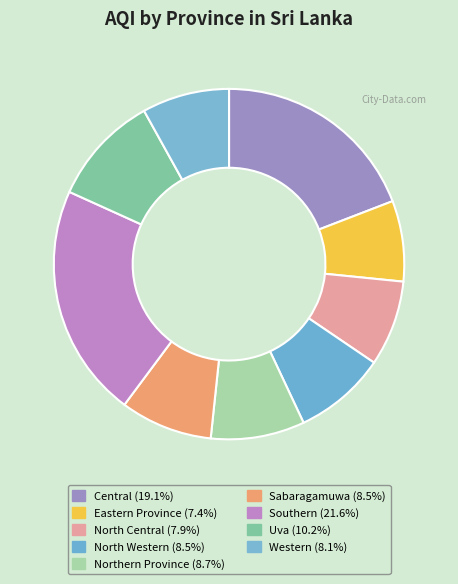

How many slices are in this pie chart?

9